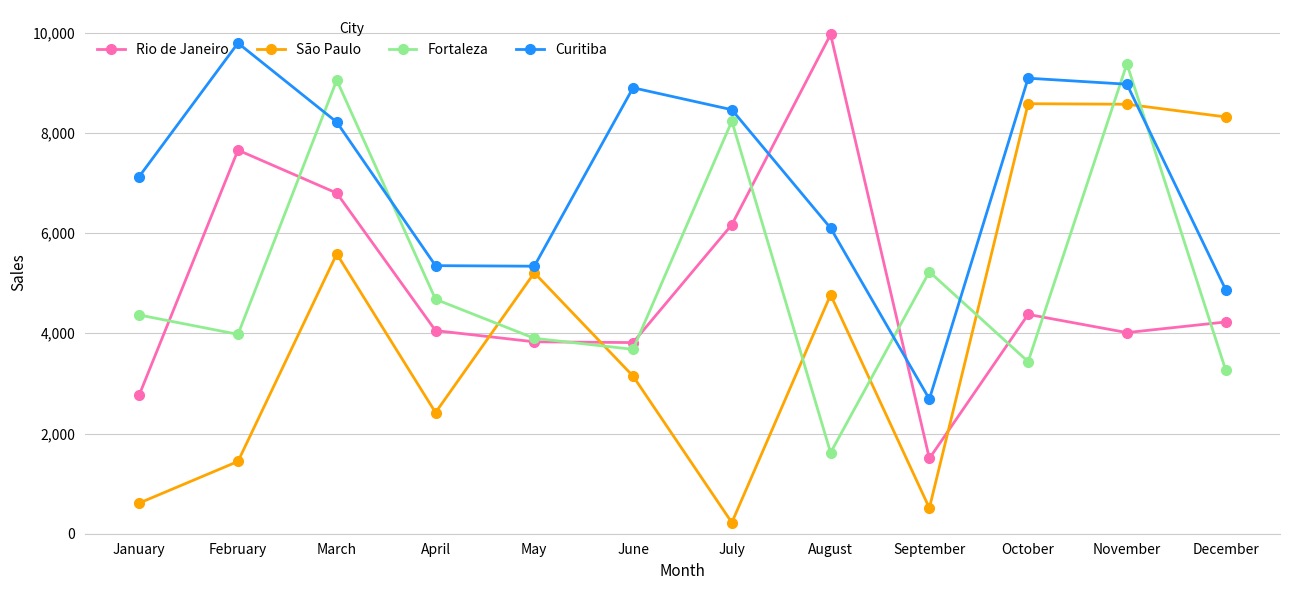

Between April and June, which series saw the biggest shift?

Curitiba